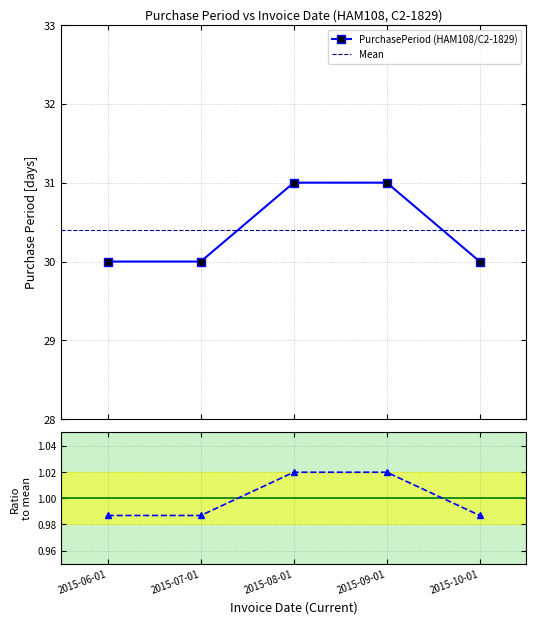

Rank the categories by value from highest to lowest.

2015-08-01, 2015-09-01, 2015-06-01, 2015-07-01, 2015-10-01